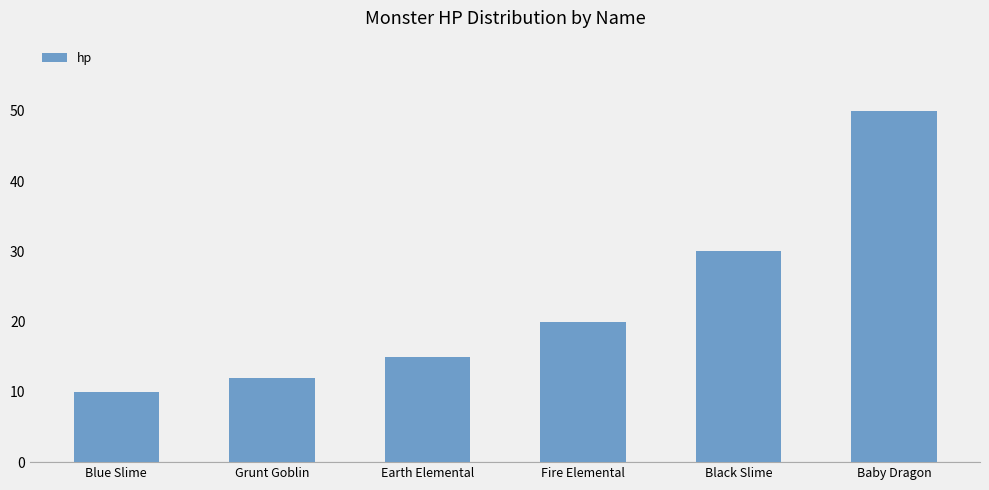

List the labels in order of value, smallest first.

Blue Slime, Grunt Goblin, Earth Elemental, Fire Elemental, Black Slime, Baby Dragon